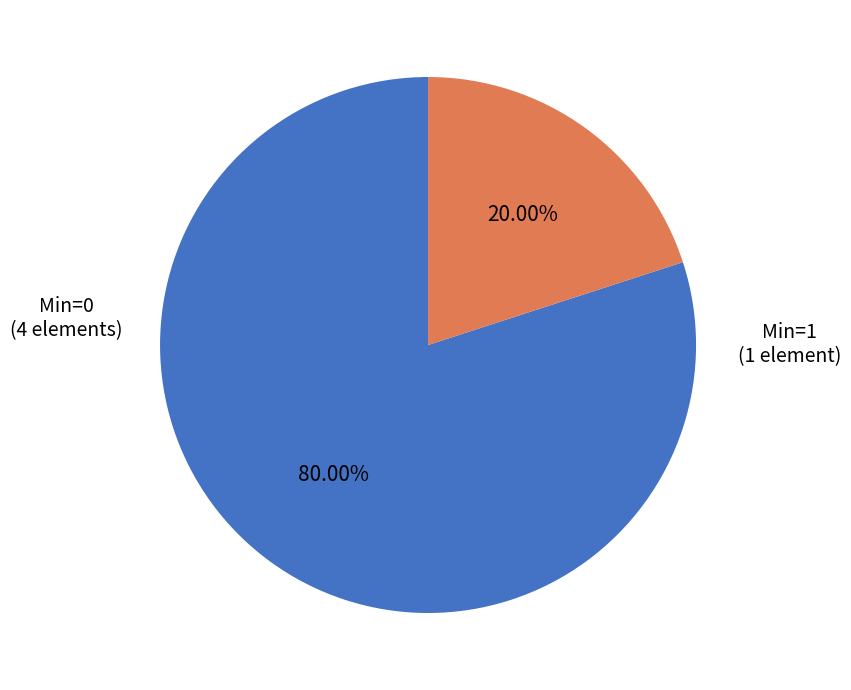

Is there a majority slice in this chart?

Yes